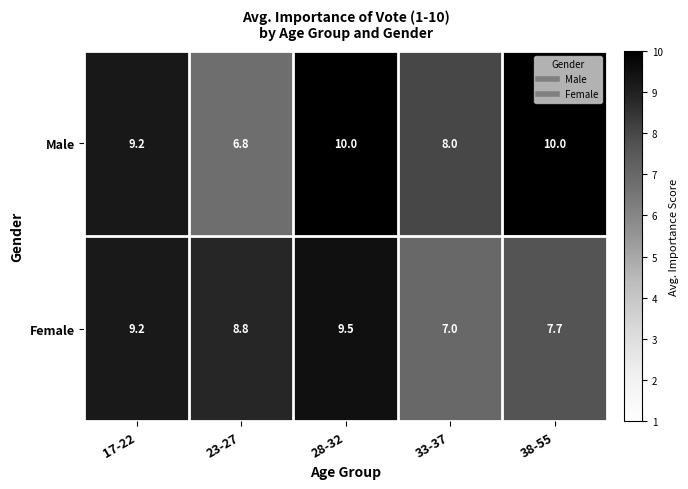

Which series has the widest spread of values?

Male